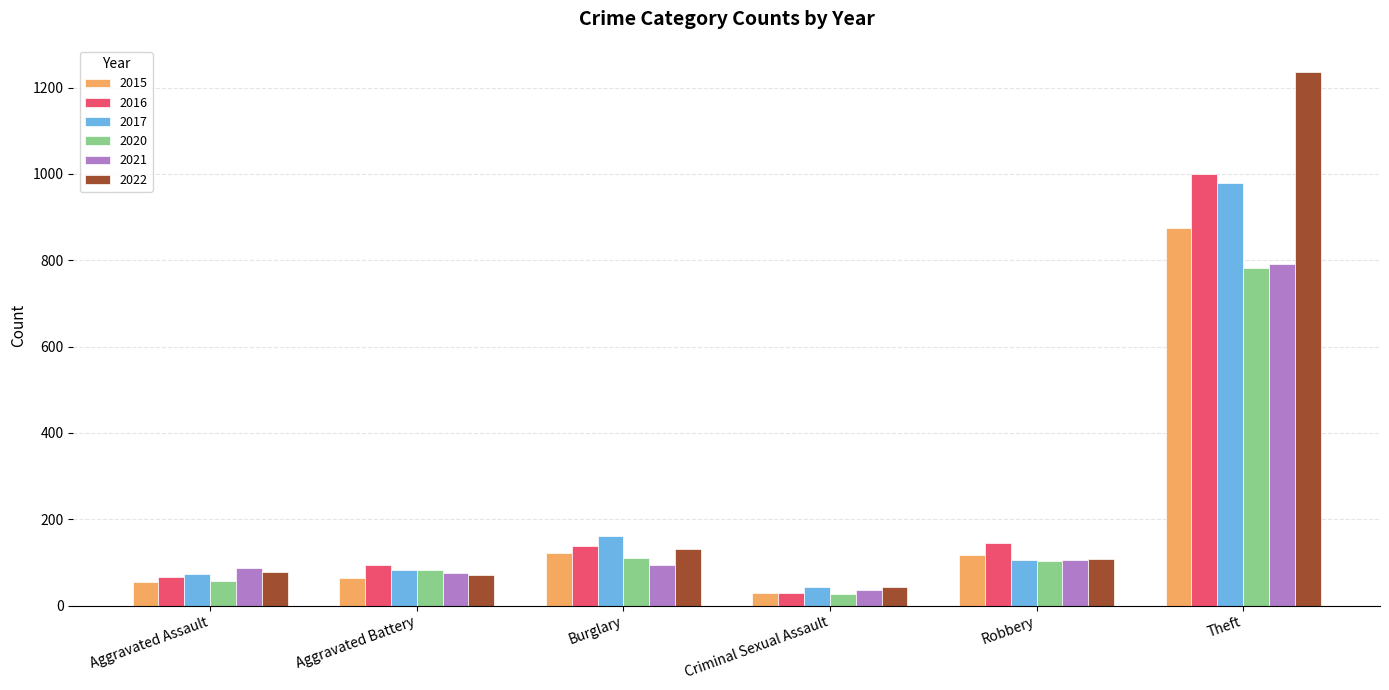

At which category is the sum across all series the highest?

Theft